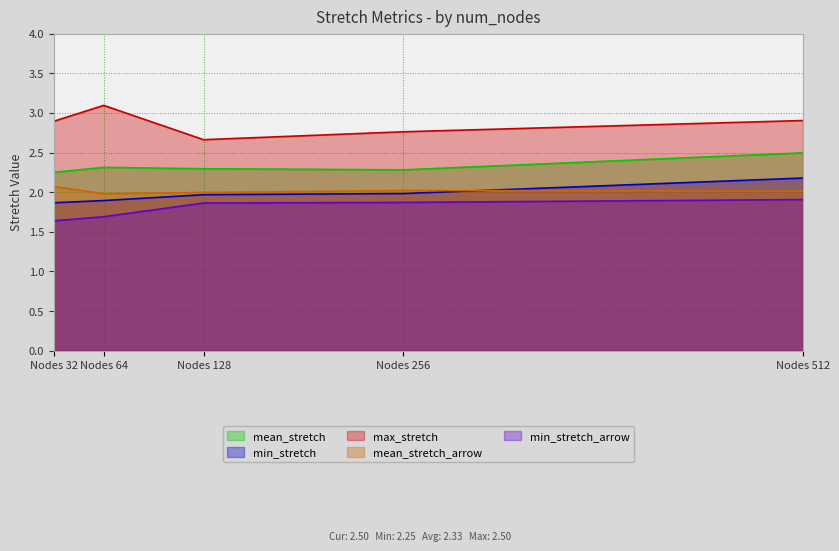

What is the difference between the highest and lowest values at Nodes 512?

1.0